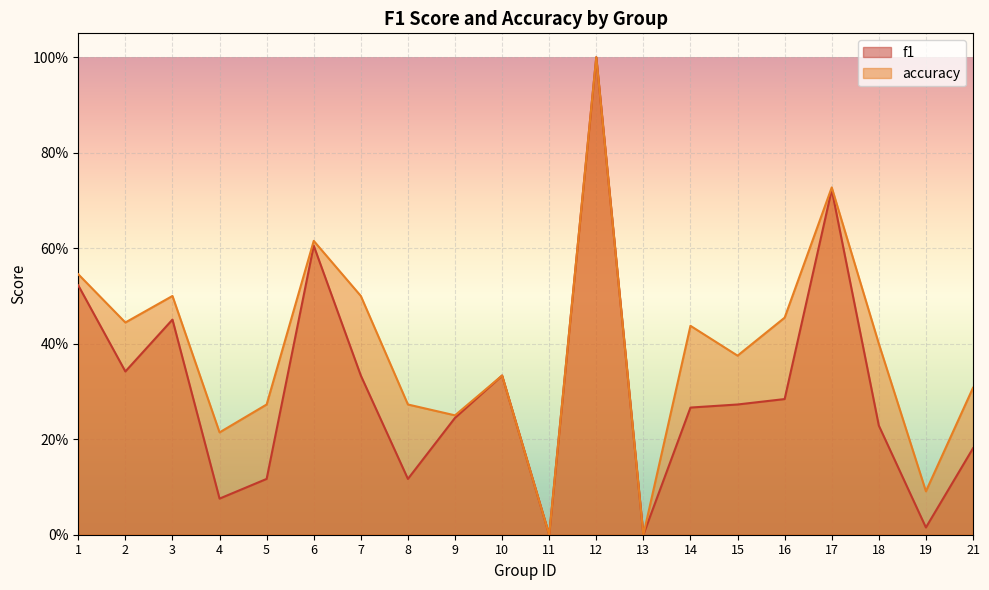

How many values in the accuracy series exceed 0?

18